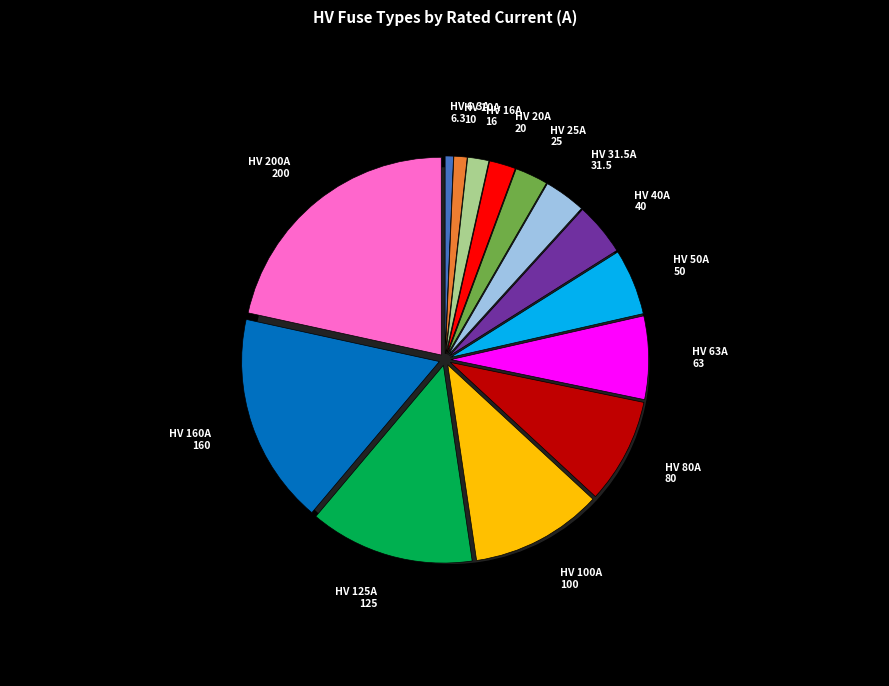

How many segments does this pie chart have?

14